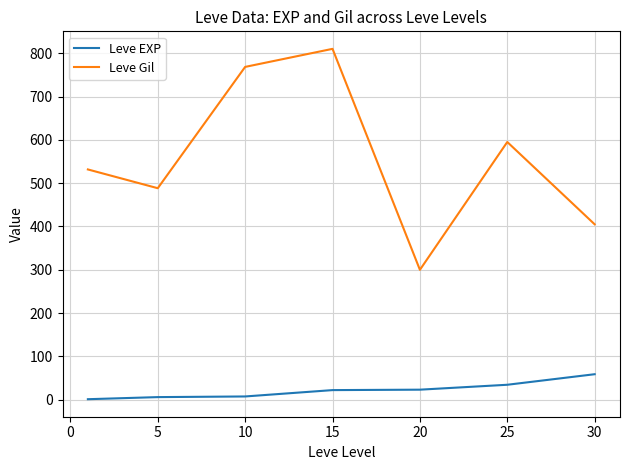

Rank the series by their average value, from lowest to highest.

Leve EXP, Leve Gil